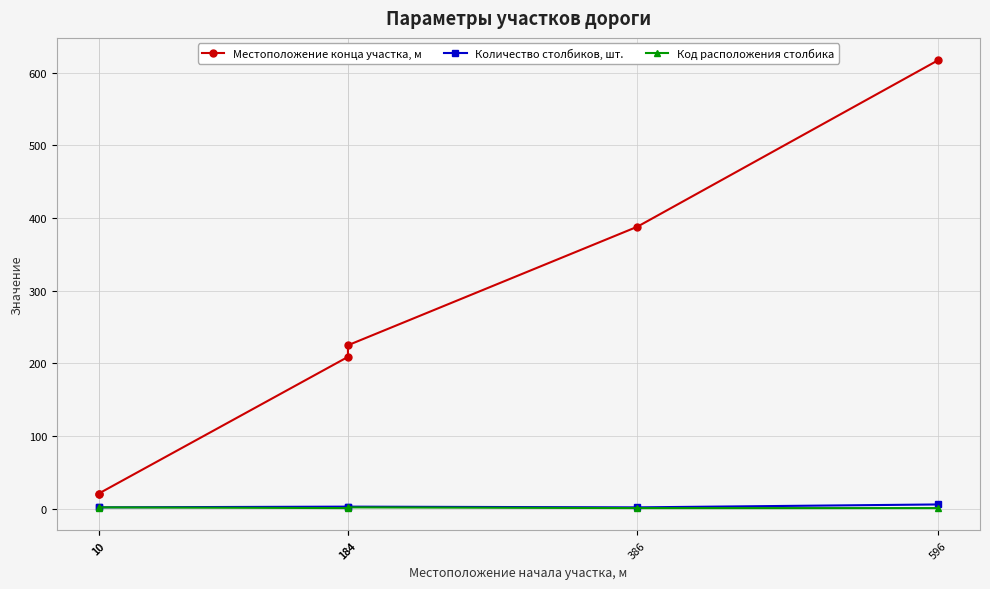

How many values in the Код расположения столбика series exceed 1?

2